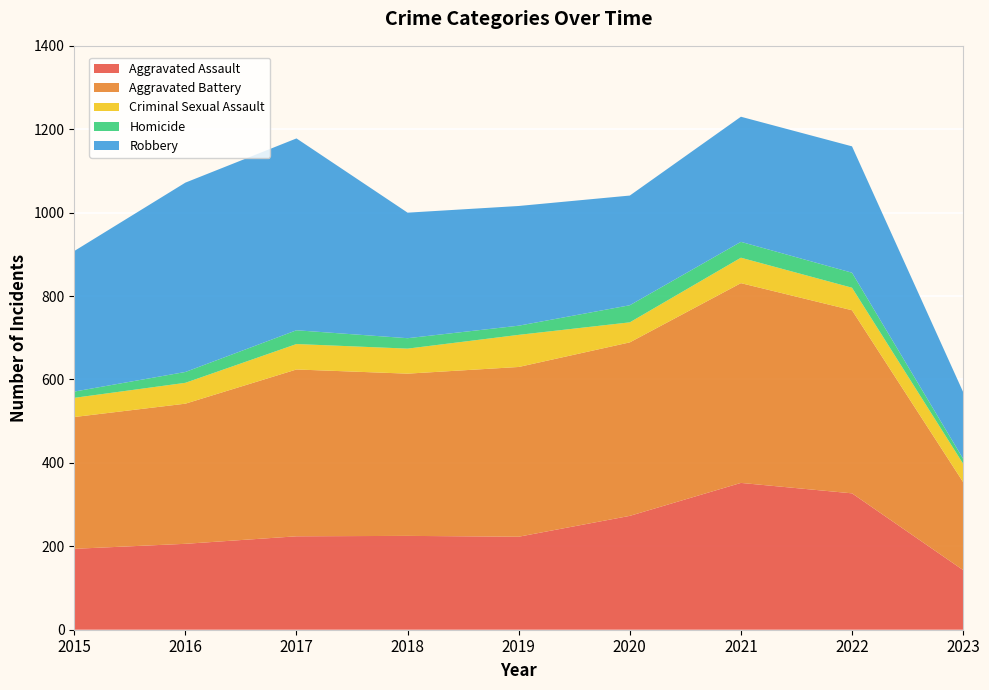

Reading left to right, extract all data points from this chart.

Aggravated Assault: 194	206	224	225	223	273	352	327	143
Aggravated Battery: 316	336	400	389	407	416	479	439	211
Criminal Sexual Assault: 46	50	61	60	77	48	61	54	44
Homicide: 15	26	33	25	22	41	38	36	12
Robbery: 337	454	460	301	287	263	300	303	160